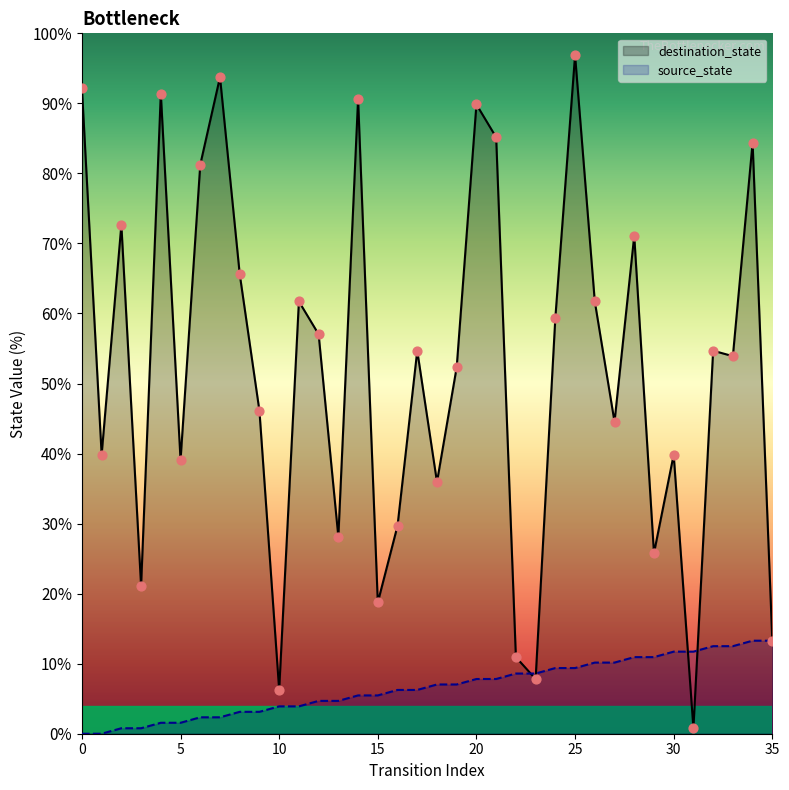

At which category is the sum across all series the highest?

25